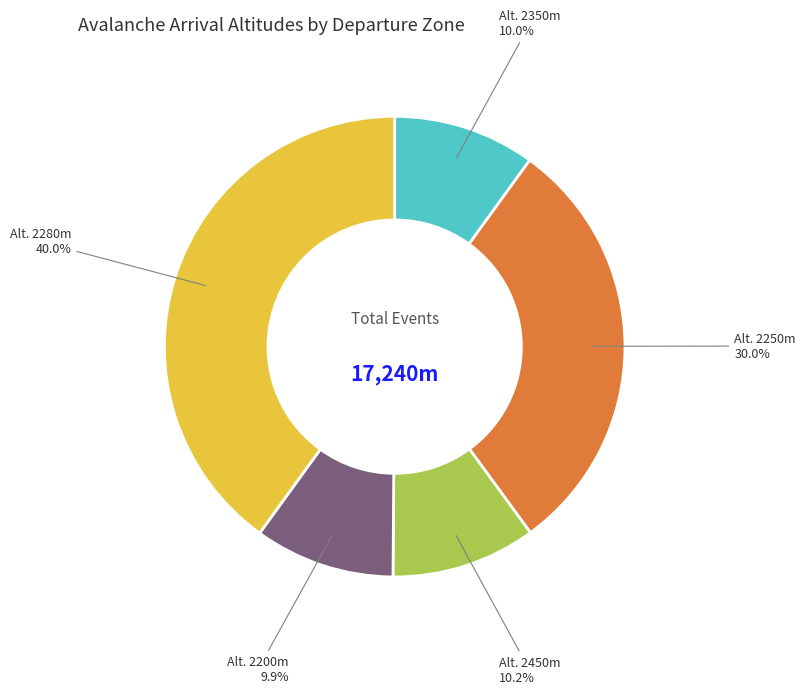

Does Alt. 2280m represent more than half of the total?

No